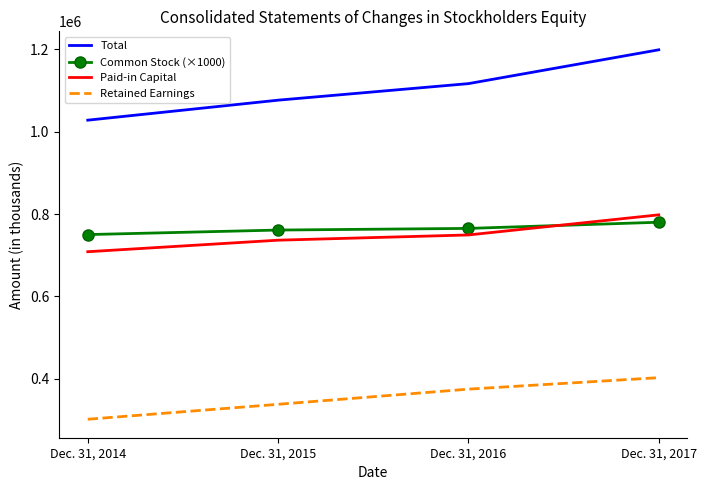

At which label is Retained Earnings closest to 351728?

Dec. 31, 2015